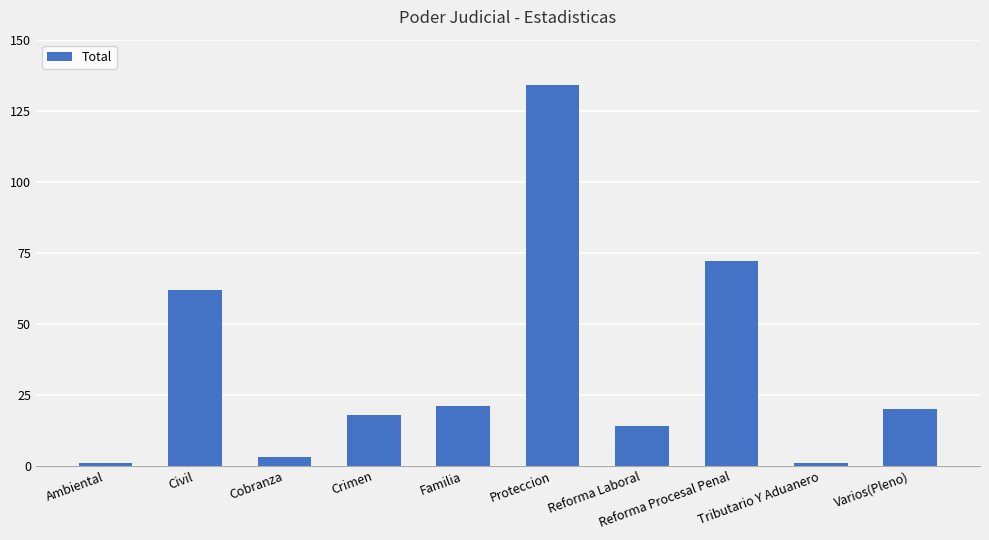

What is the label of the 2nd bar from the left?

Civil